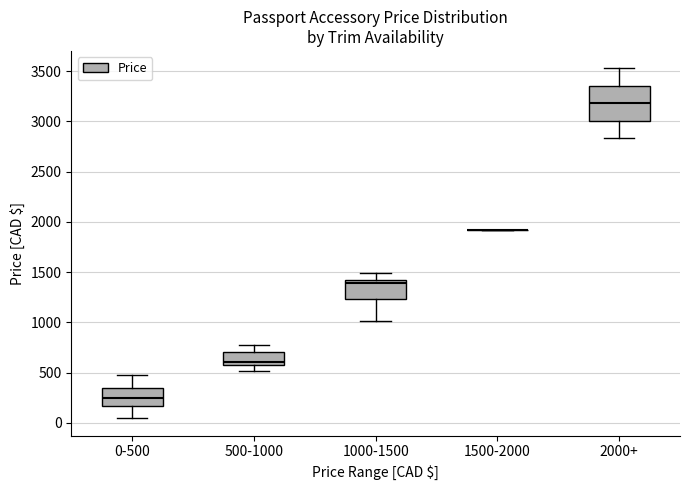

Reading left to right, transcribe this box plot: for each box, give where its median line is, the range the box spans, and where its two whiskers end, as read against the y-axis. The values are not printed on the chart, so give them approximately, as read against the axis.

0-500: median 250, box 150 to 350, whiskers 50 to 500
500-1000: median 600, box 550 to 700, whiskers 500 to 800
1000-1500: median 1400, box 1250 to 1450, whiskers 1000 to 1500
1500-2000: box collapsed to a line at 1900, whiskers 1900 to 1900
2000+: median 3200, box 3000 to 3350, whiskers 2850 to 3550